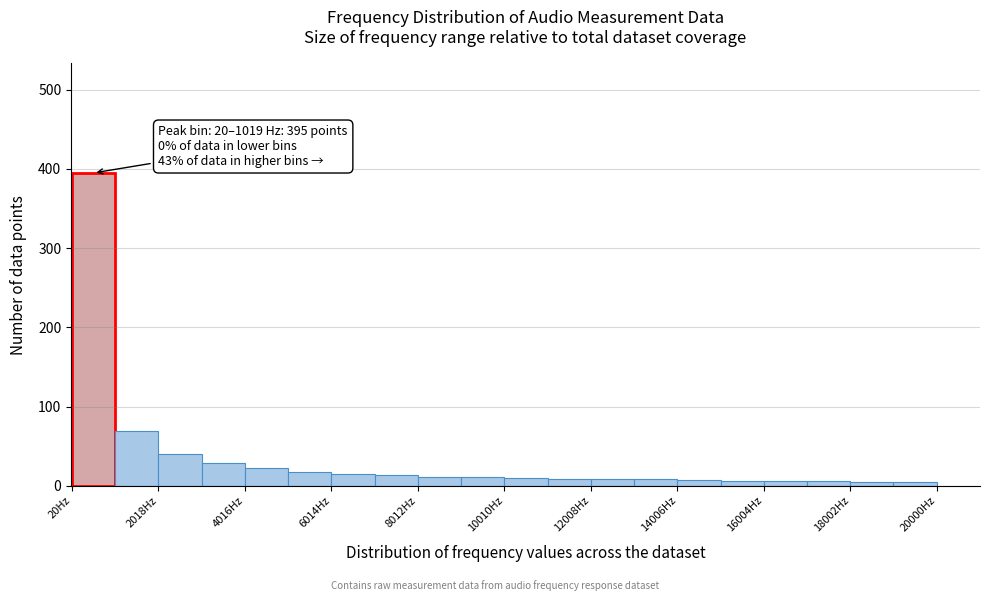

Over which range of the x-axis is the bar tallest?

0 to 1000